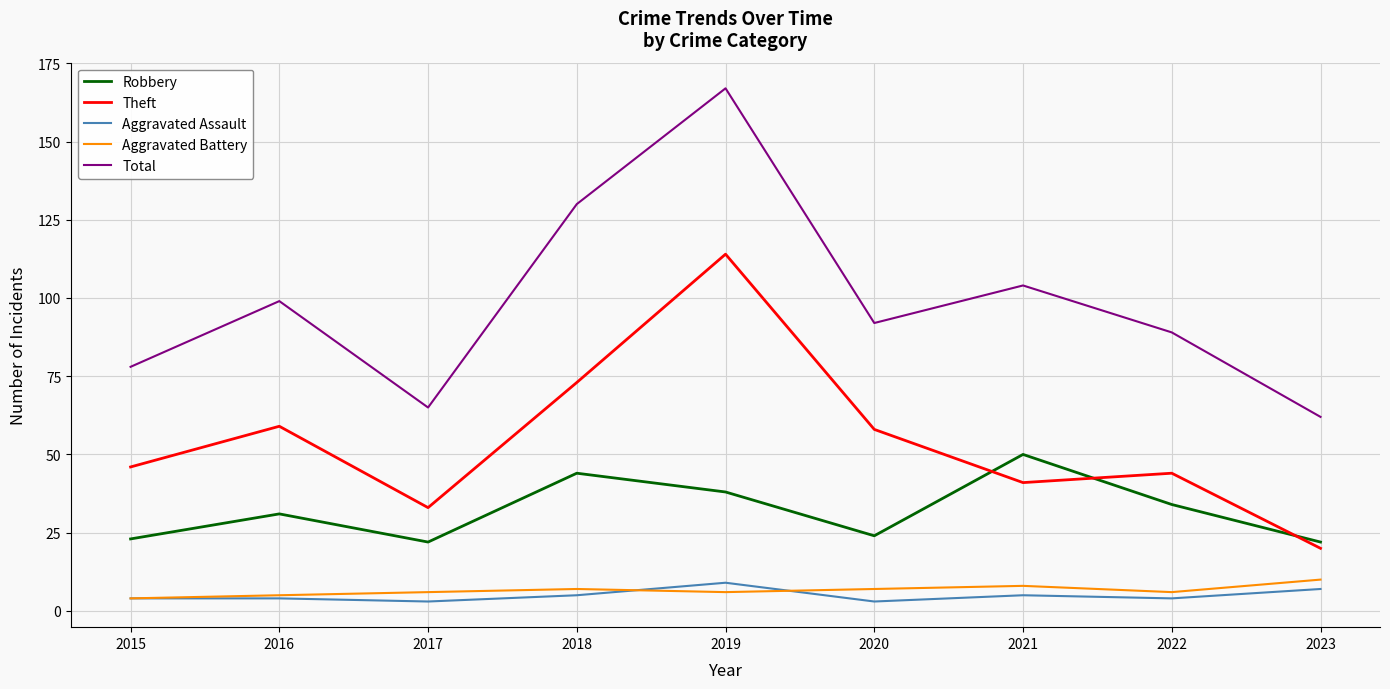

The Aggravated Battery series shows 5 at 2016. True or false?

True